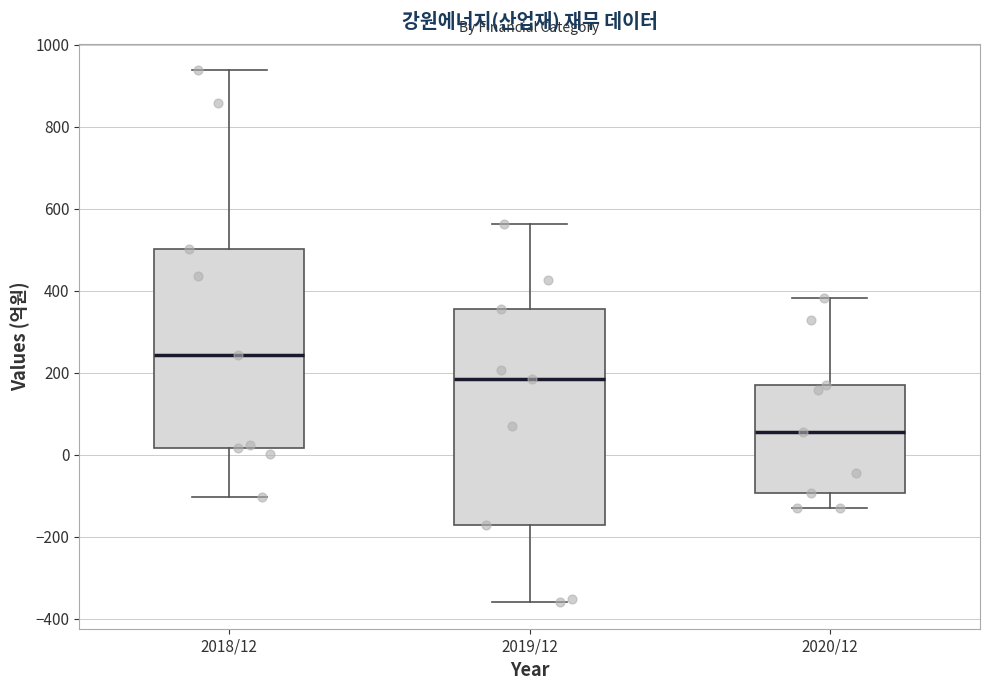

Reading left to right, transcribe this box plot: for each box, give where its median line is, the range the box spans, and where its two whiskers end, as read against the y-axis. The values are not printed on the chart, so give them approximately, as read against the axis.

2018/12: median 240, box 20 to 500, whiskers -100 to 940
2019/12: median 180, box -180 to 360, whiskers -360 to 560
2020/12: median 60, box -100 to 180, whiskers -120 to 380